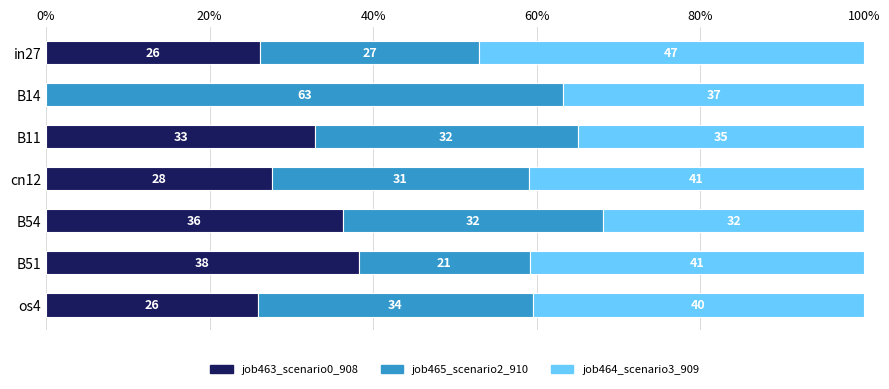

Which series has the largest total across all categories?

job464_scenario3_909